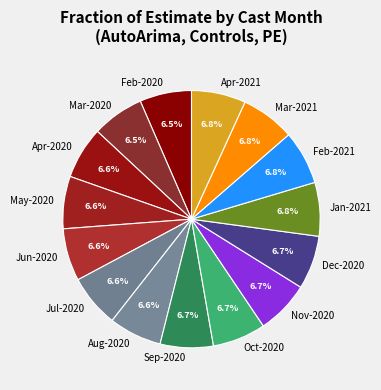

Does Mar-2020 represent more than half of the total?

No